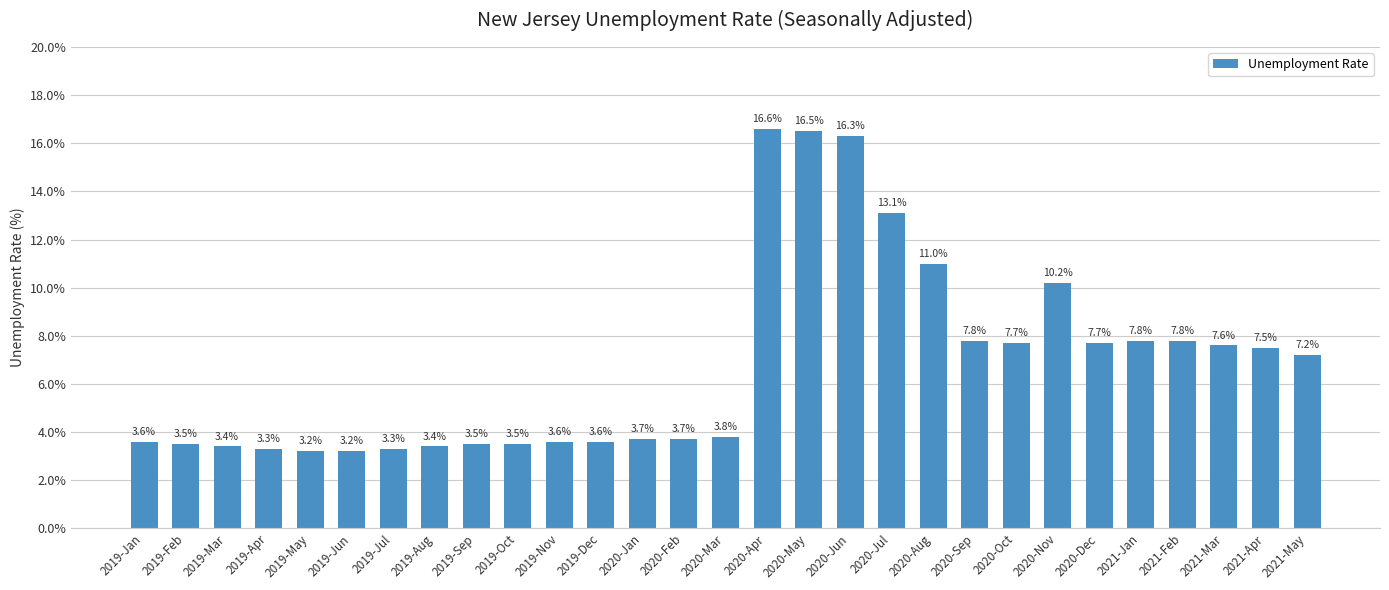

Are the bars horizontal?

No